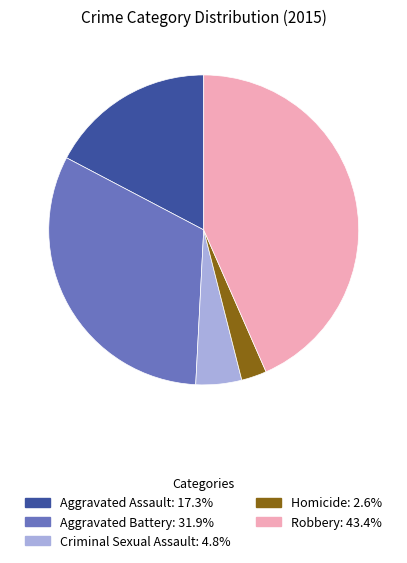

Do Homicide and Aggravated Battery together represent more than half of the pie?

No